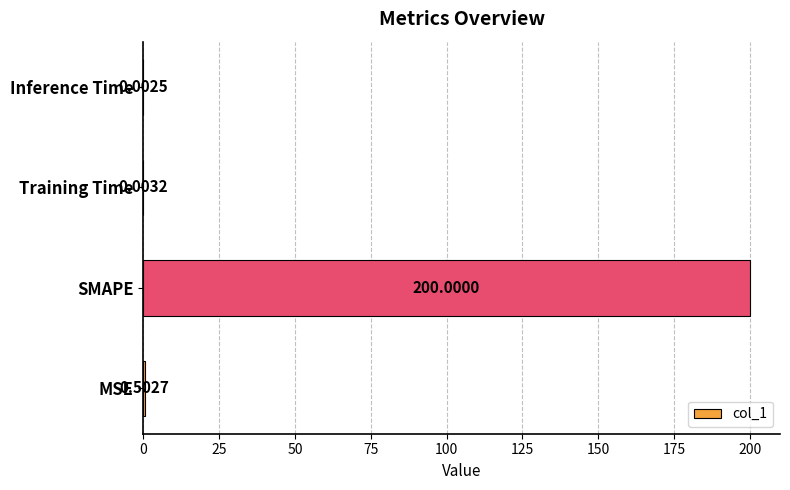

Where is the data nearest to the value 100?

MSE